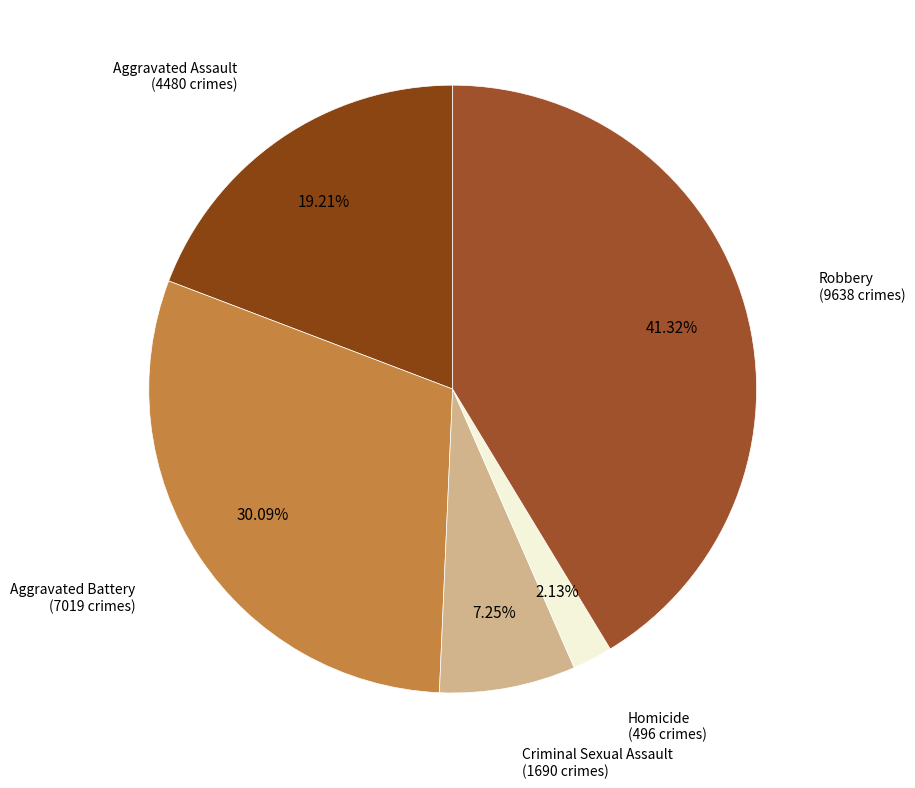

Is there any slice that represents more than half of the pie?

No